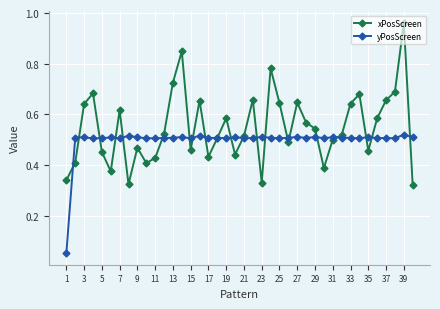

True or false: yPosScreen has more than 1 points higher than both neighbors.

True